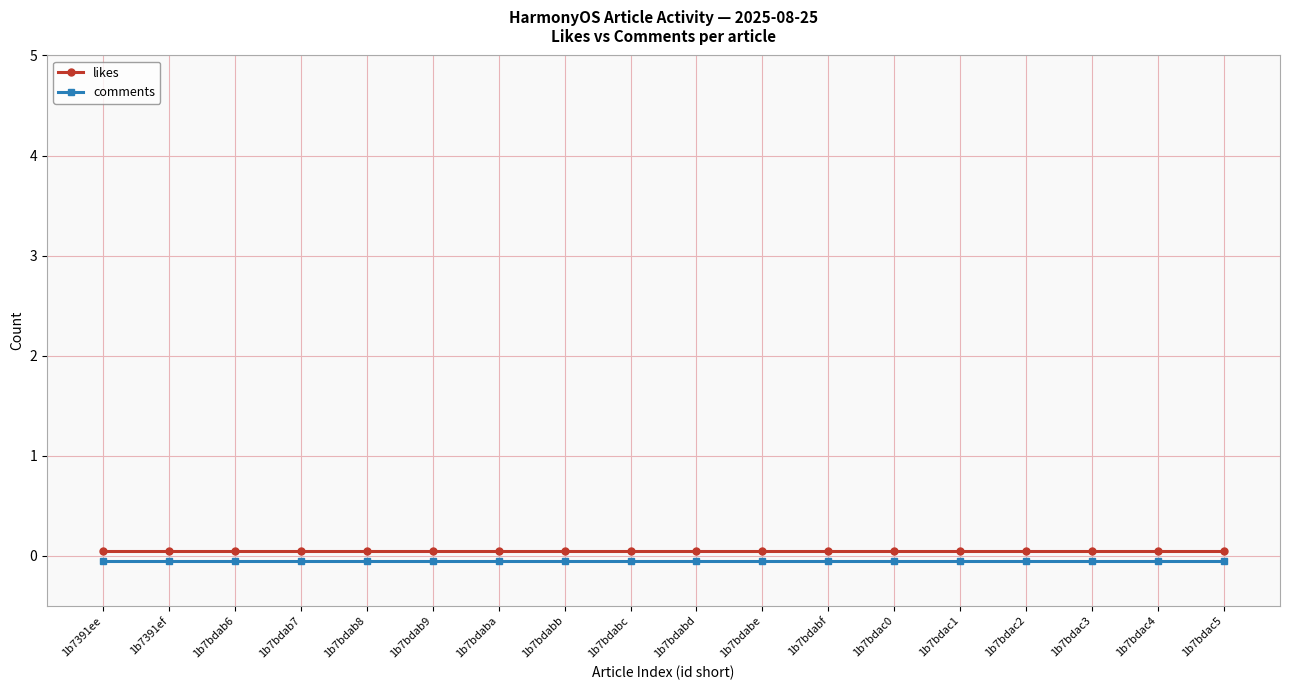

The value of comments at 1b7391ef is -0.0. True or false?

False